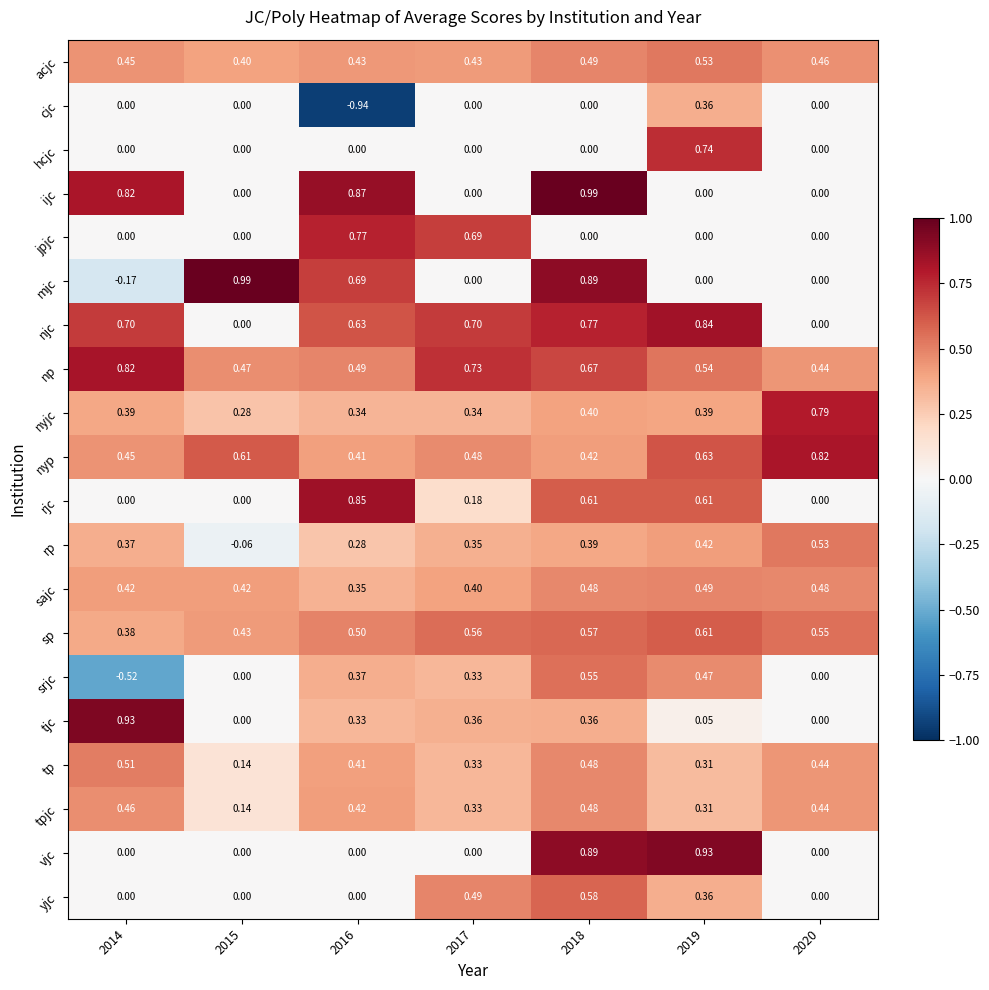

Between 2016 and 2017, which series saw the biggest shift?

cjc